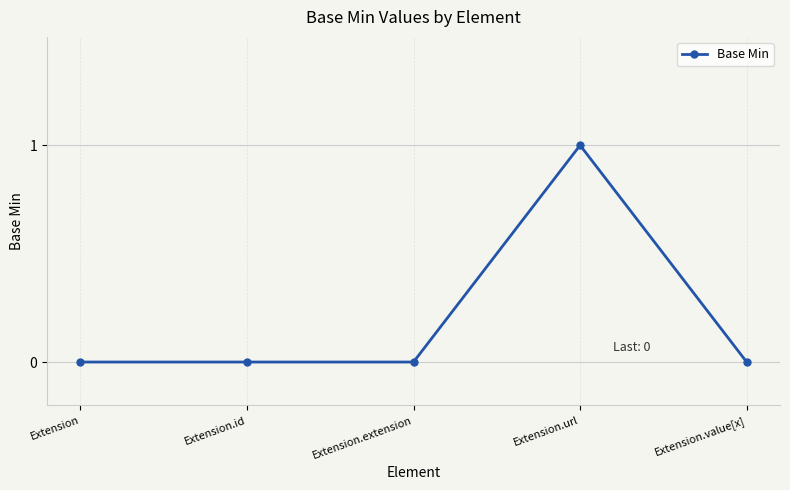

Reading left to right, what are all the values shown in this chart?

Extension=0	Extension.id=0	Extension.extension=0	Extension.url=1	Extension.value[x]=0